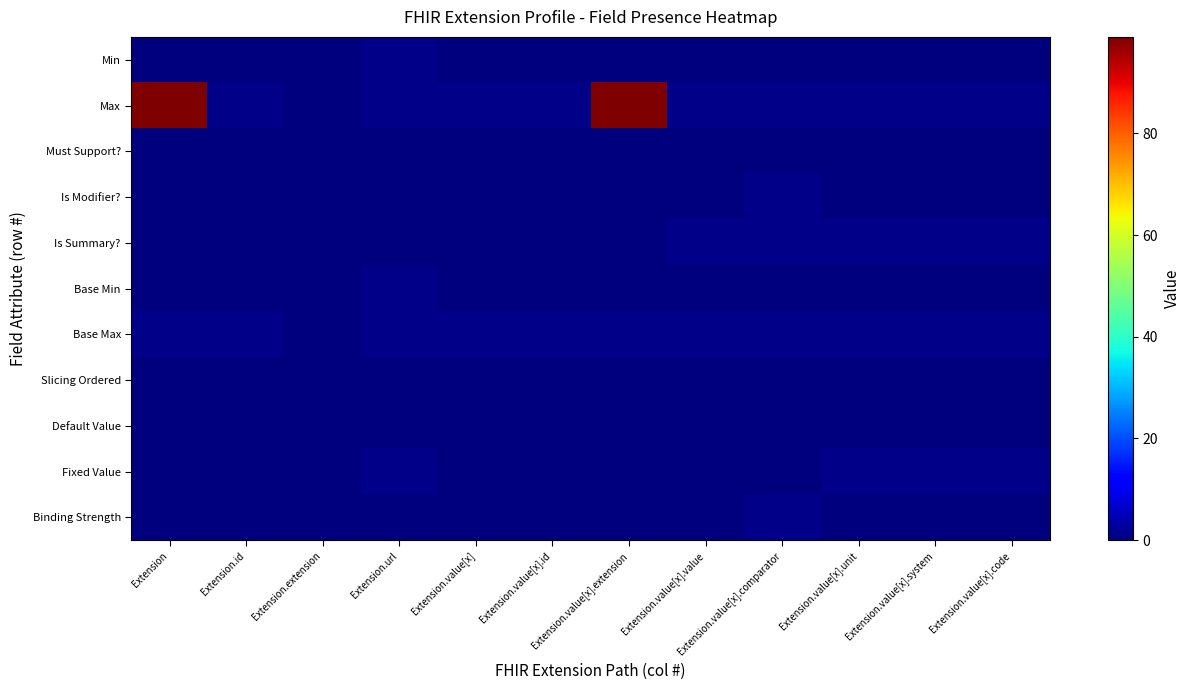

Which series changed the most between Extension.url and Extension.value[x]?

Min